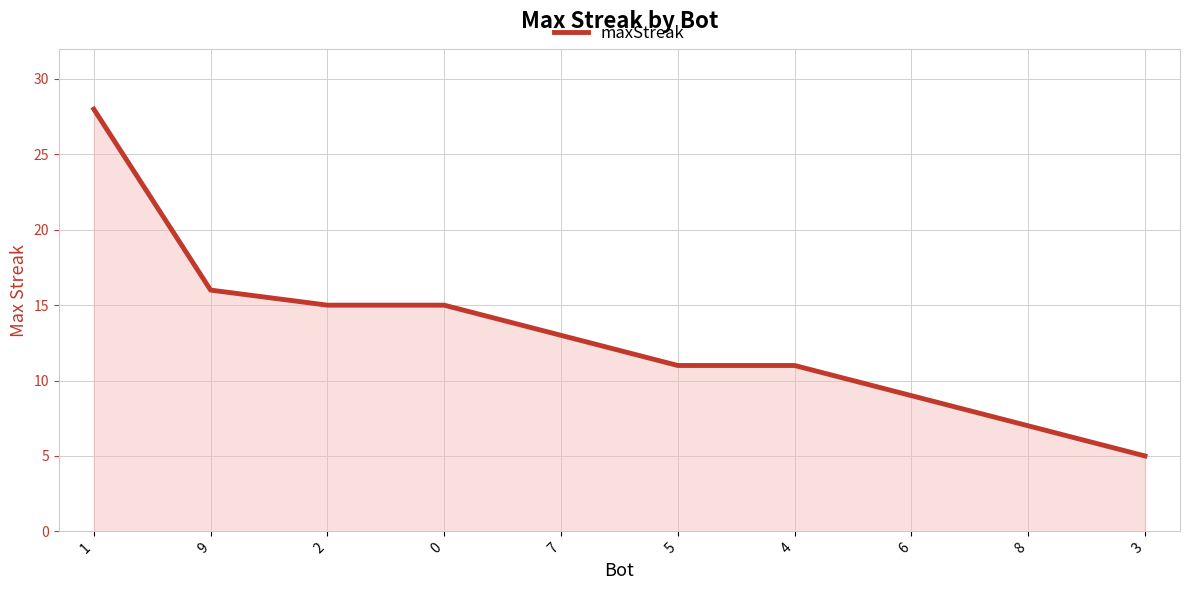

Is it true that the value at 9 is 16?

True